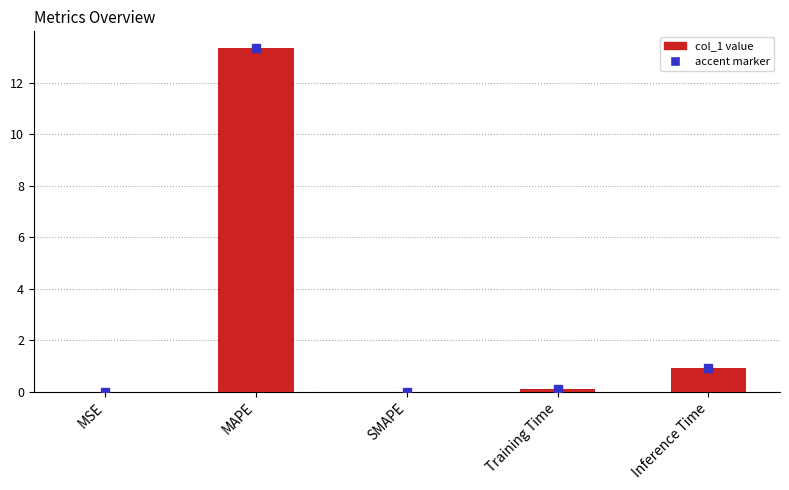

What is the change in value from MAPE to Training Time?

-13.2